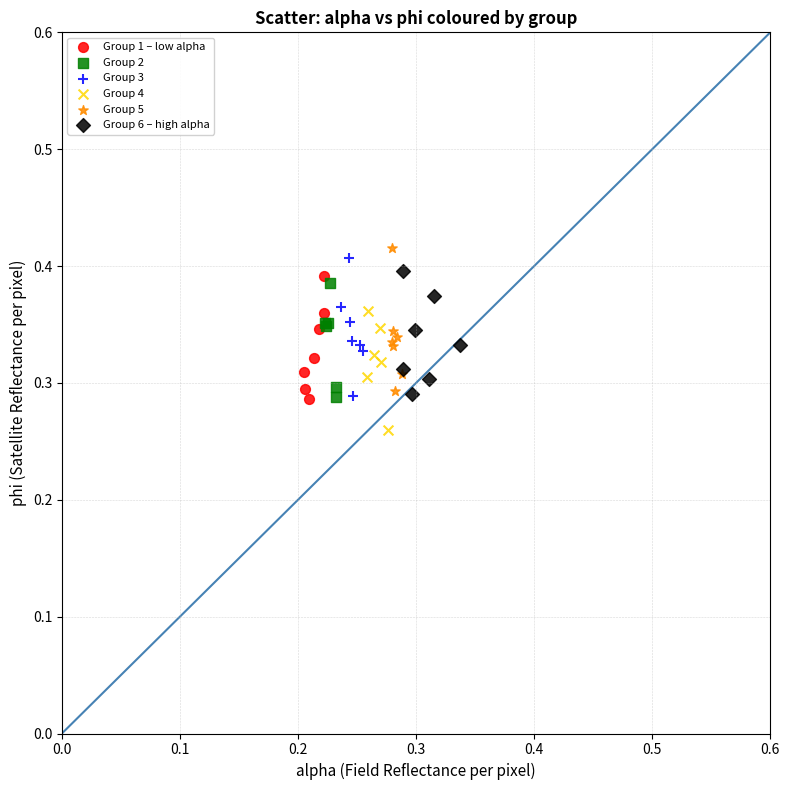

Which series contains the highest Y value?

Group 5